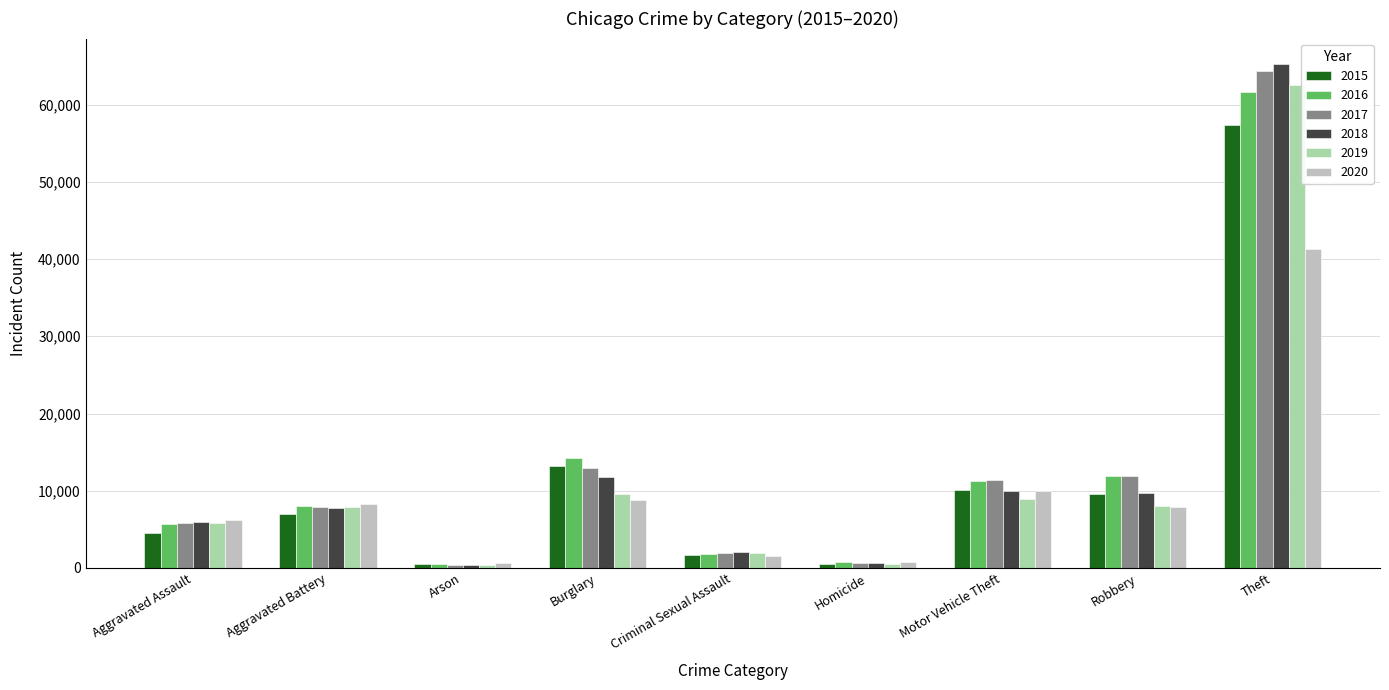

At which label is 2016 closest to 31069?

Burglary